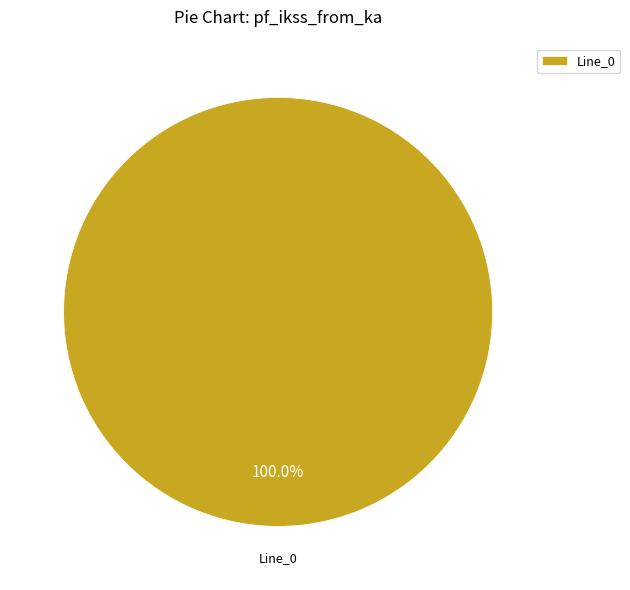

Is Line_0 the majority of the pie?

Yes